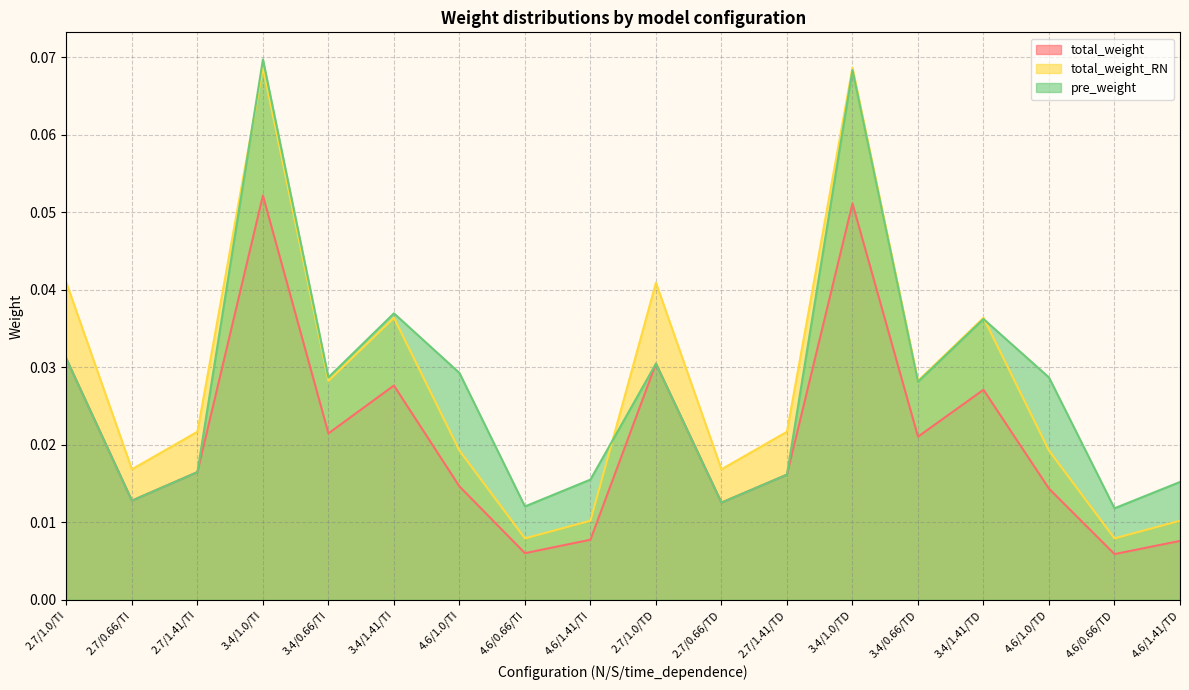

At which category does the chart reach its minimum across all series?

4.6/0.66/TD